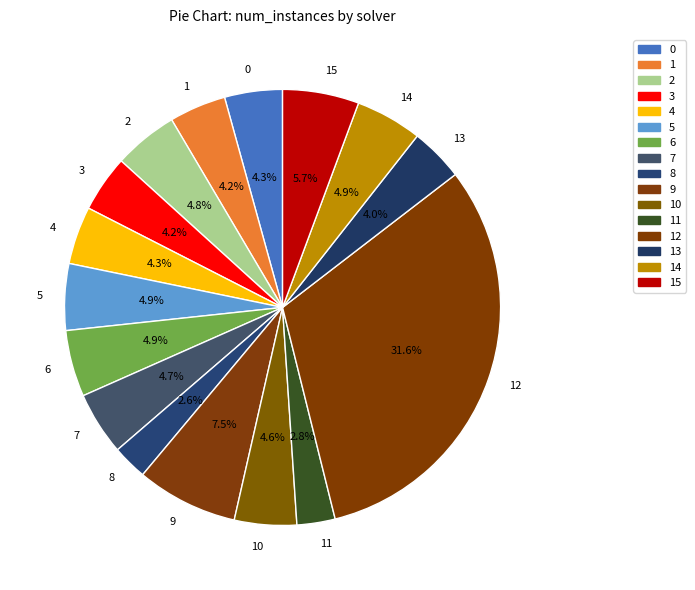

Which slice is the largest?

12